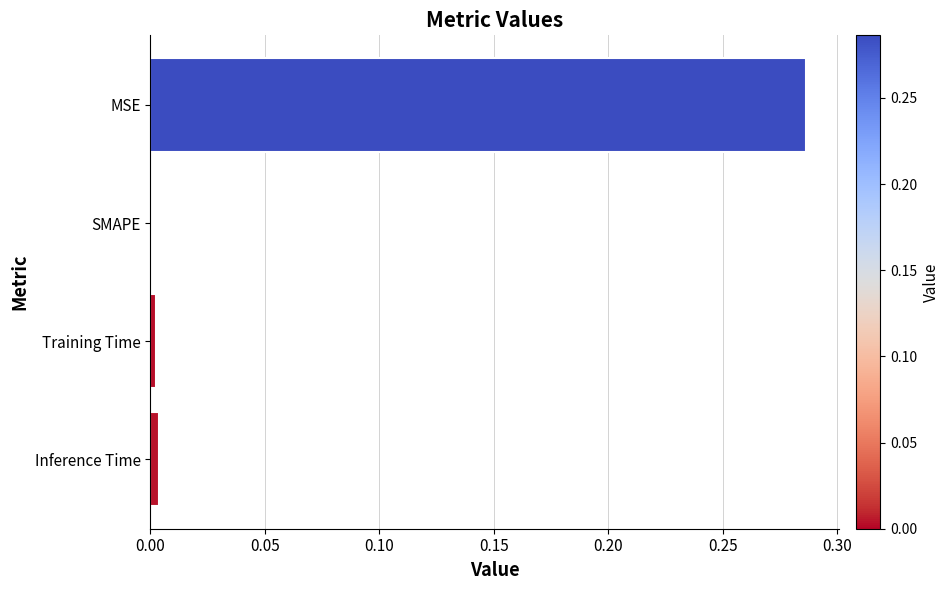

Which has a higher value, SMAPE or MSE?

MSE